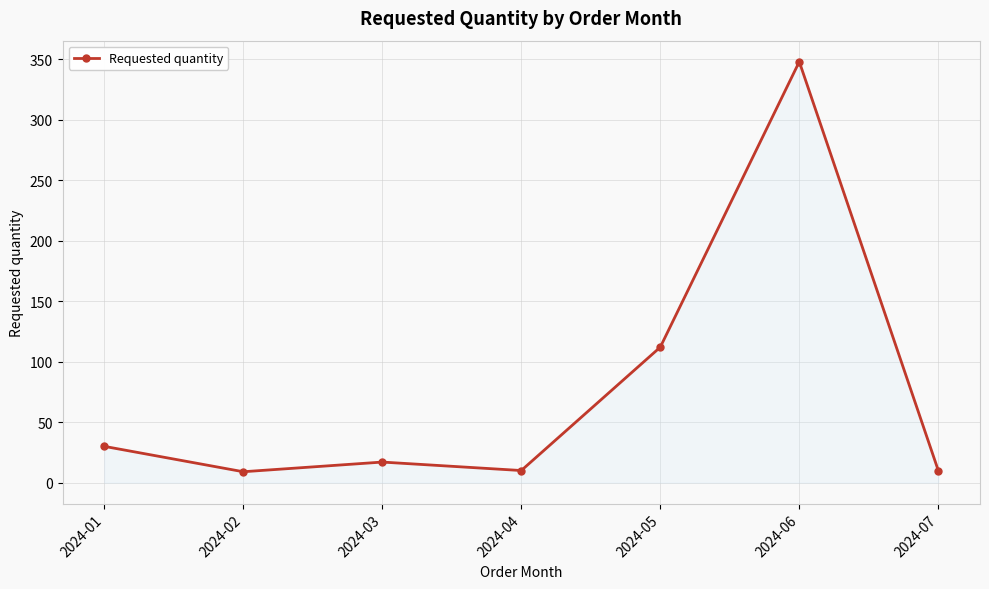

True or false: there are more than 0 points higher than both neighbors.

True